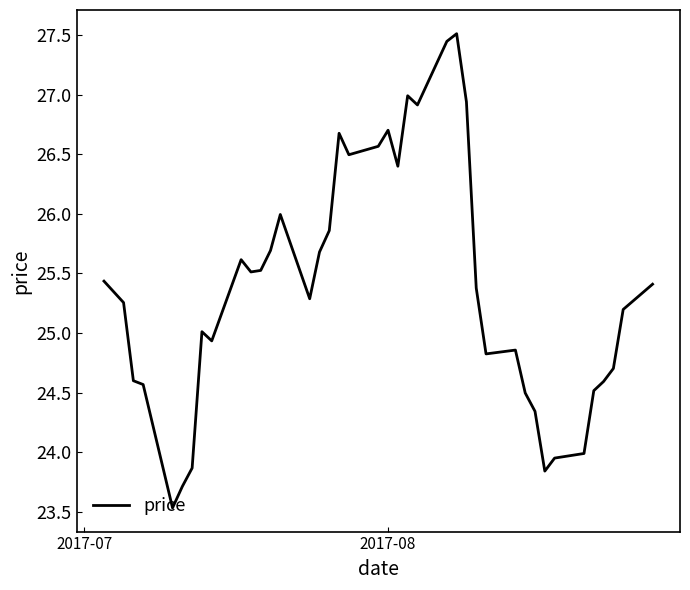

What is the greatest value displayed?

27.5